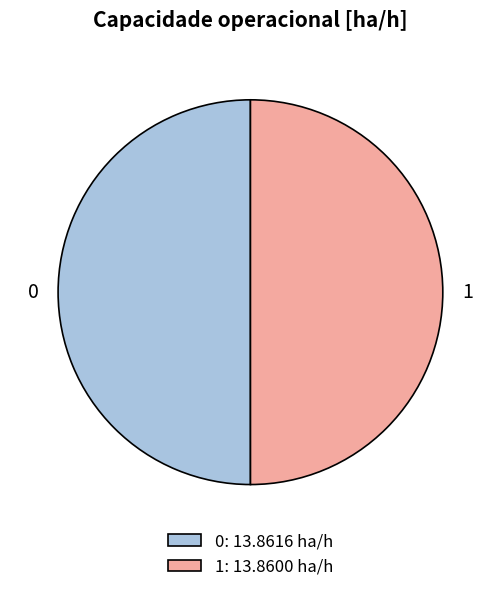

How many slices are in this pie chart?

2